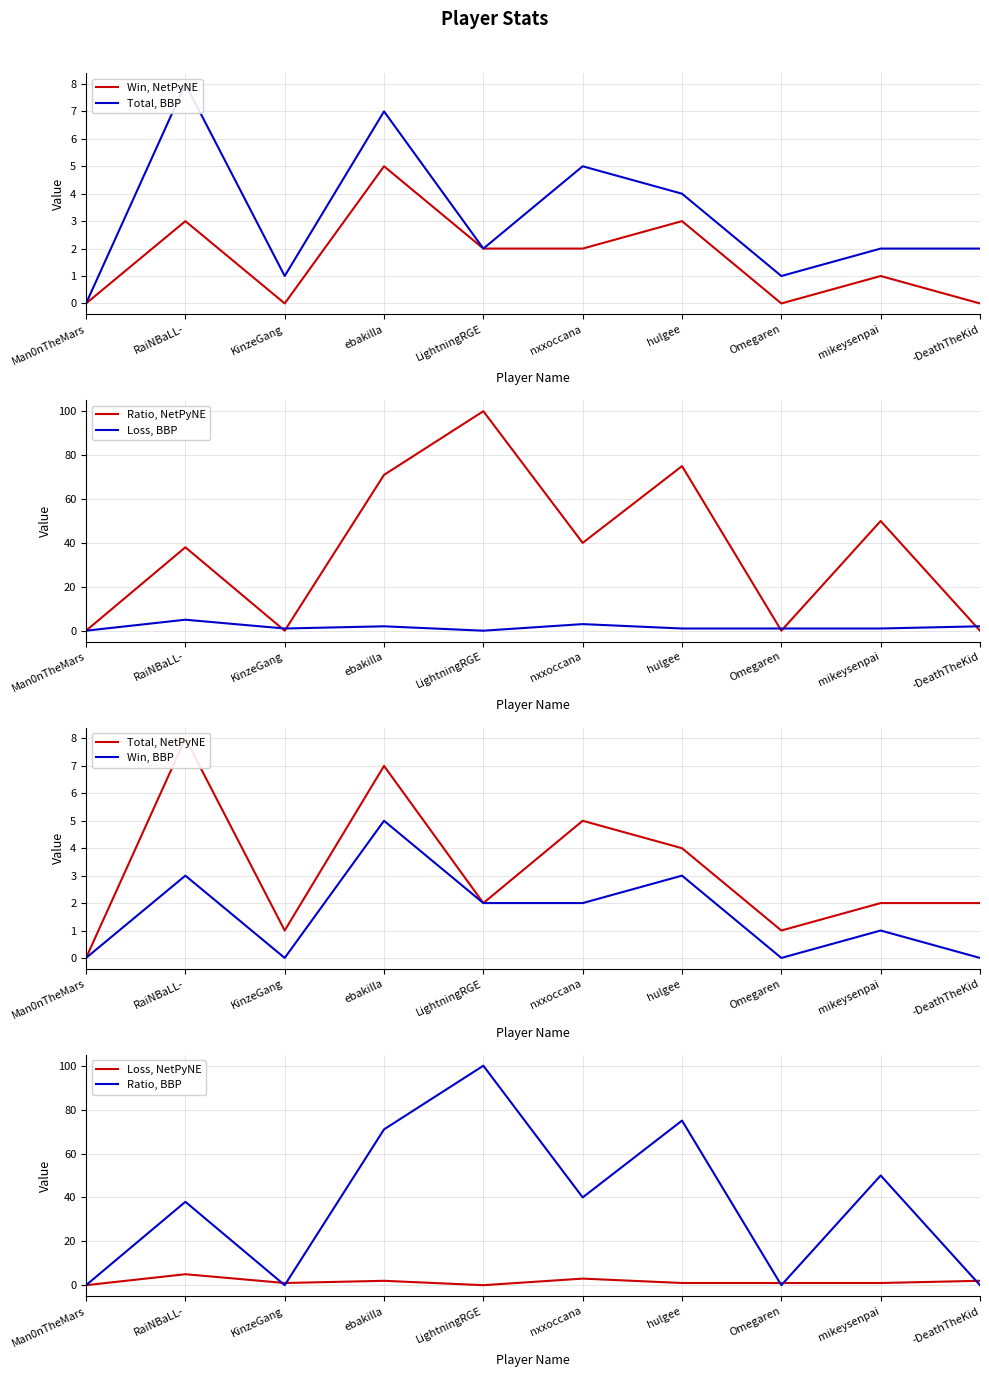

Reading left to right, extract all data points from this chart.

Total: 0	8	1	7	2	5	4	1	2	2
Win: 0	3	0	5	2	2	3	0	1	0
Loss: 0	5	1	2	0	3	1	1	1	2
Ratio: 0	38	0	71	100	40	75	0	50	0